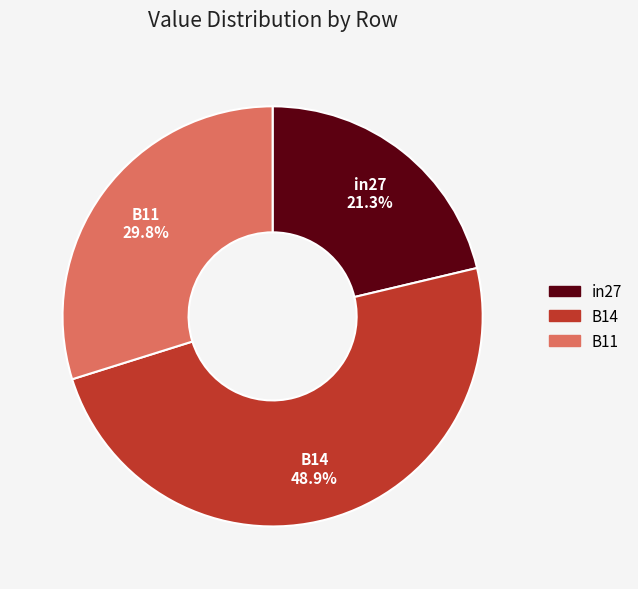

Is there a majority slice in this chart?

No